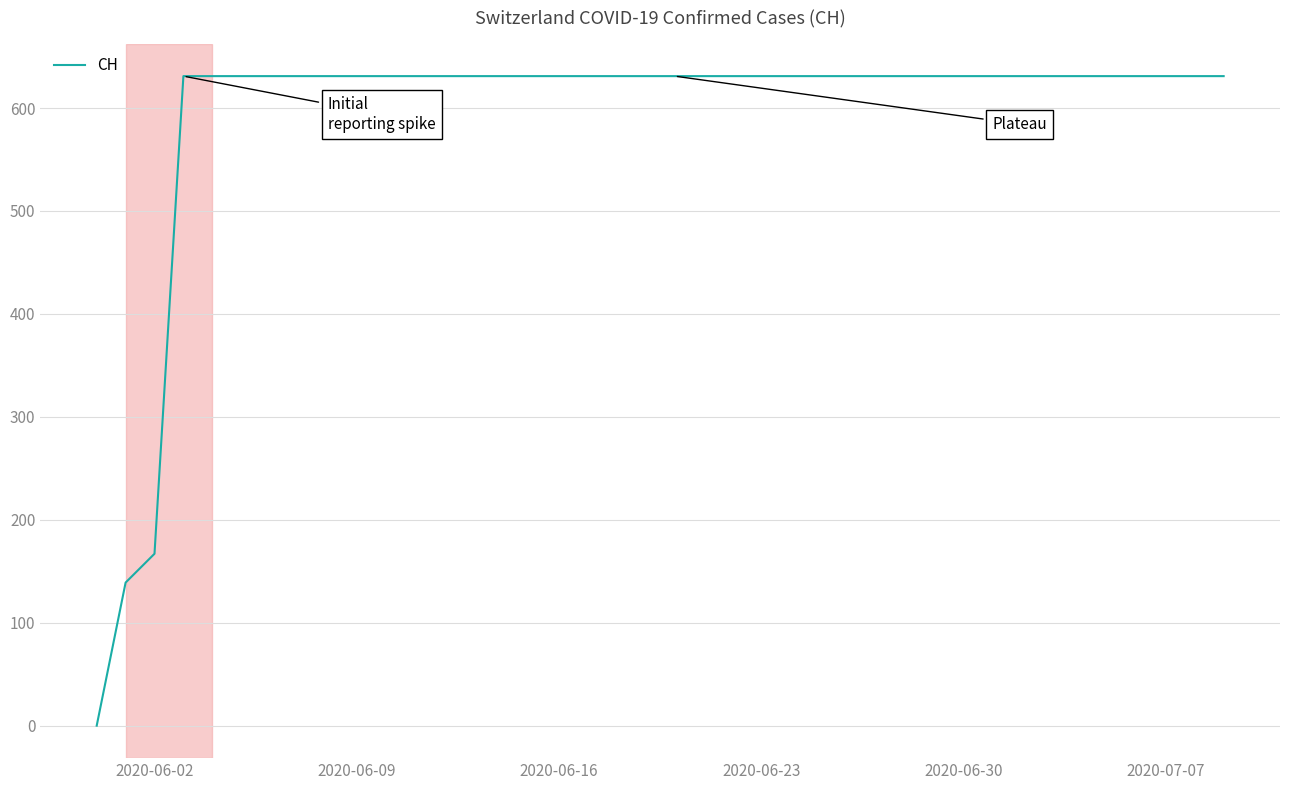

What is the greatest value displayed?

631